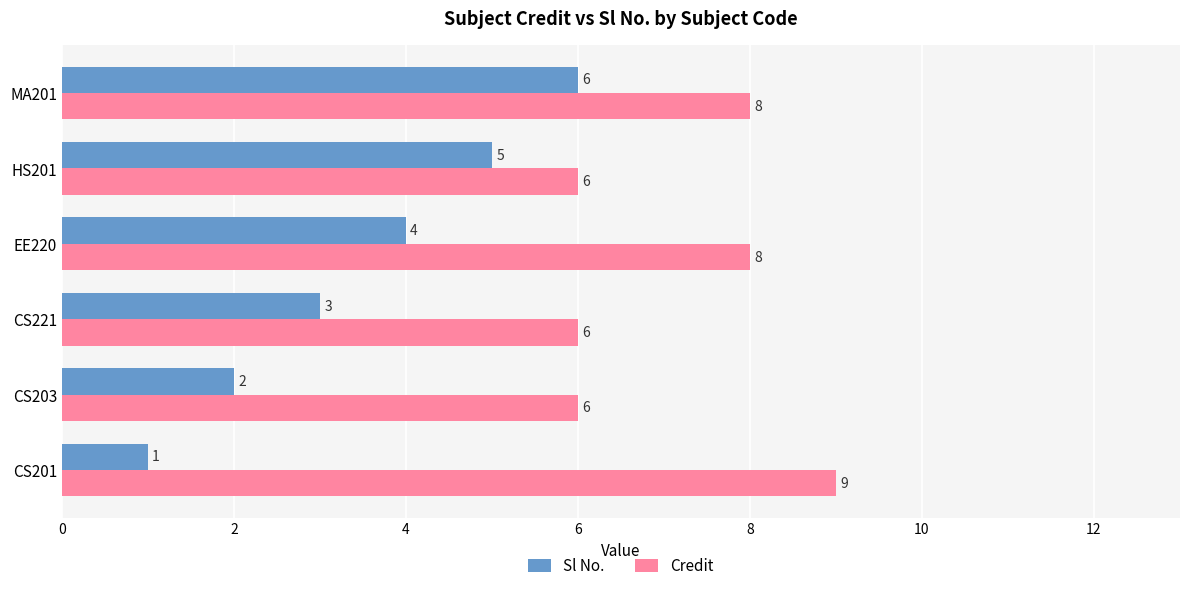

Where is Sl No. nearest to the value 3?

CS221